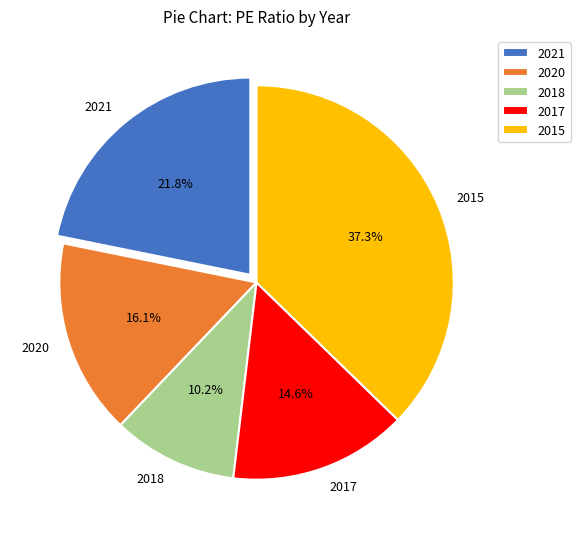

Combined, what portion of the pie is 2015 and 2017?

51.9%